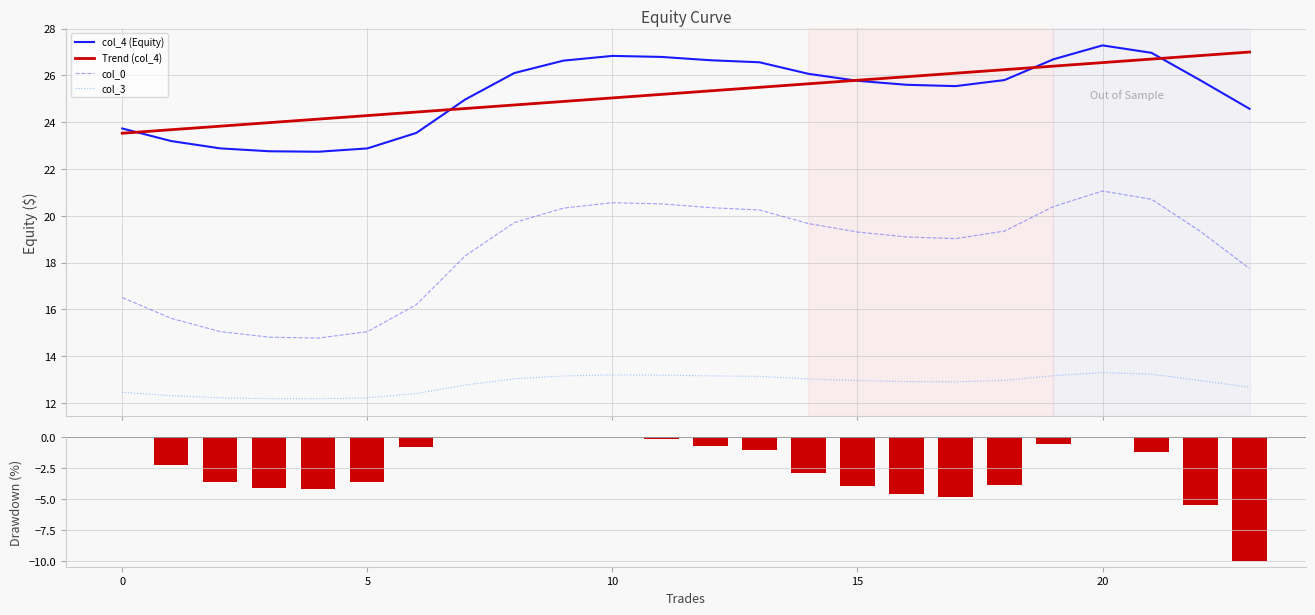

What is the value of the col_0 bar at the 21st from the left?

15.0